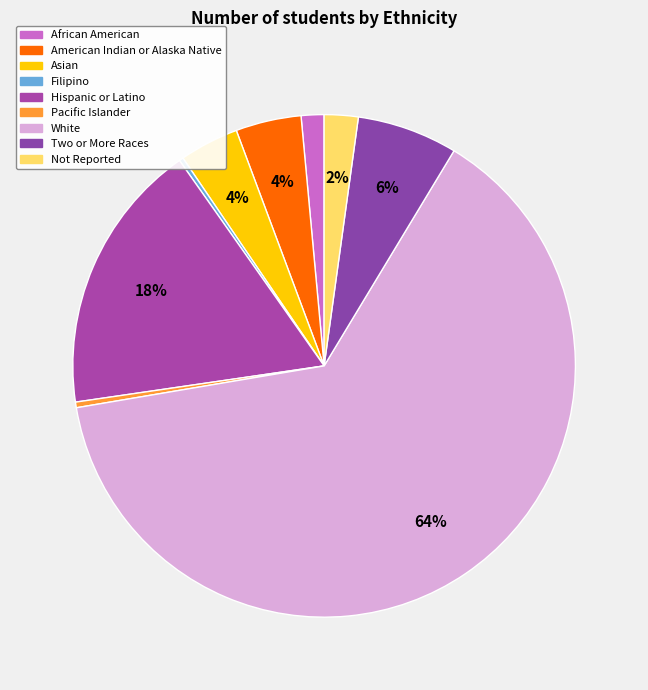

To the nearest percent, what percentage of the pie is Hispanic or Latino?

18%